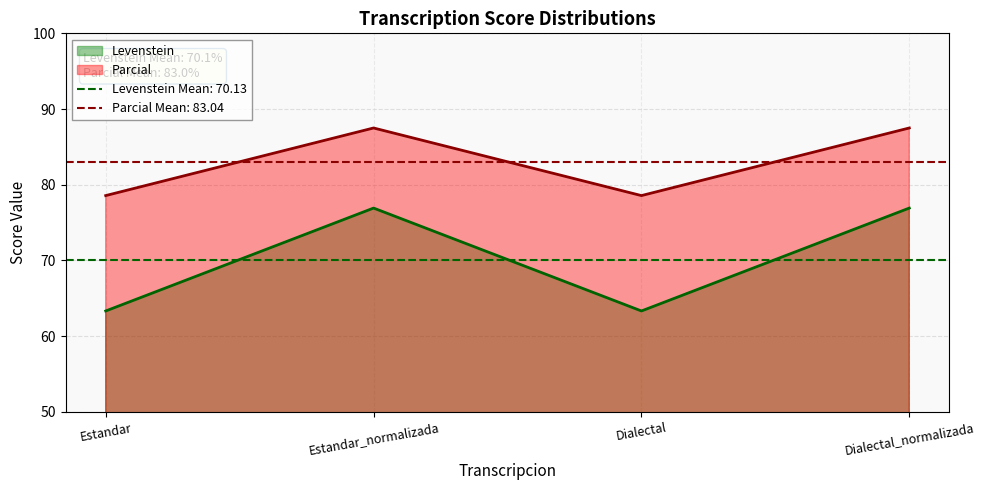

What is the value of the Parcial point at the 2nd from the left?

87.5